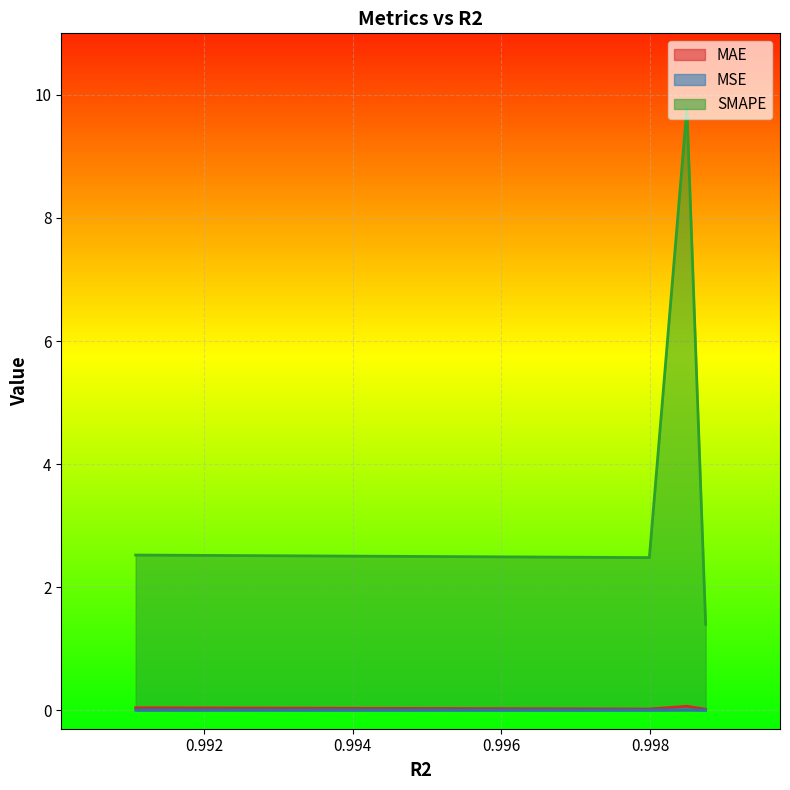

At which label is SMAPE closest to 5?

0.9910807013511658